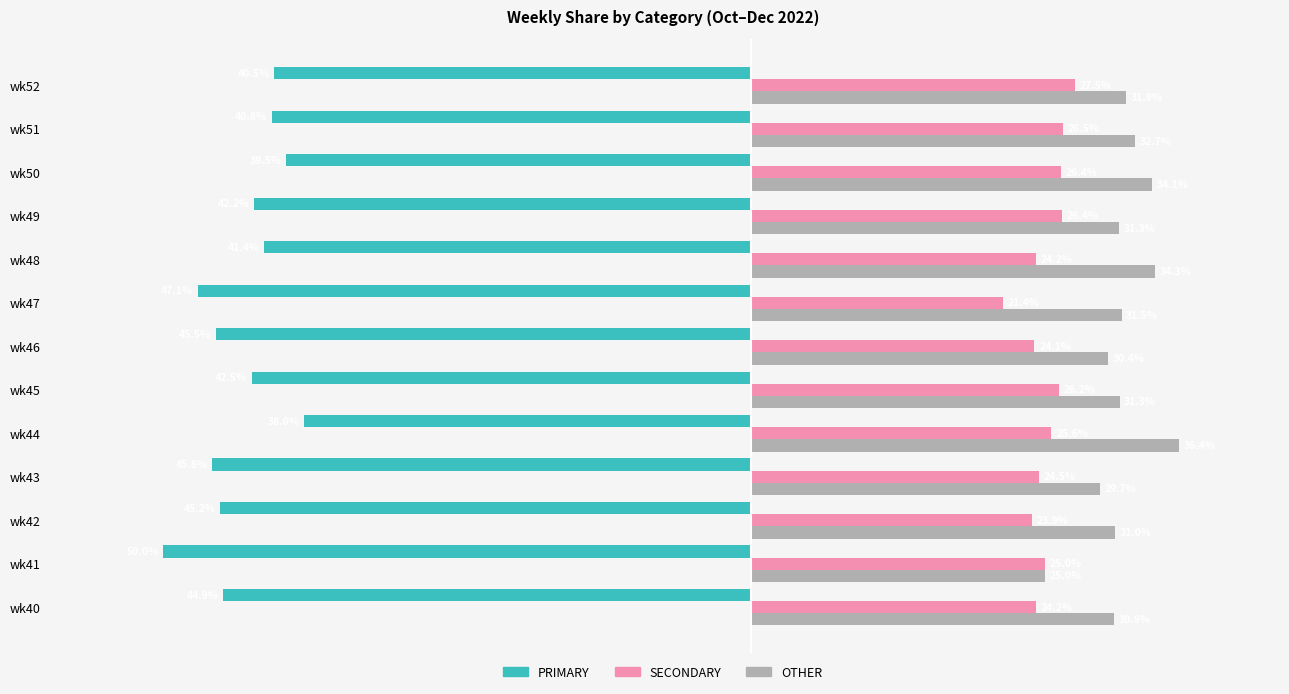

At which label does SECONDARY reach its peak?

wk52